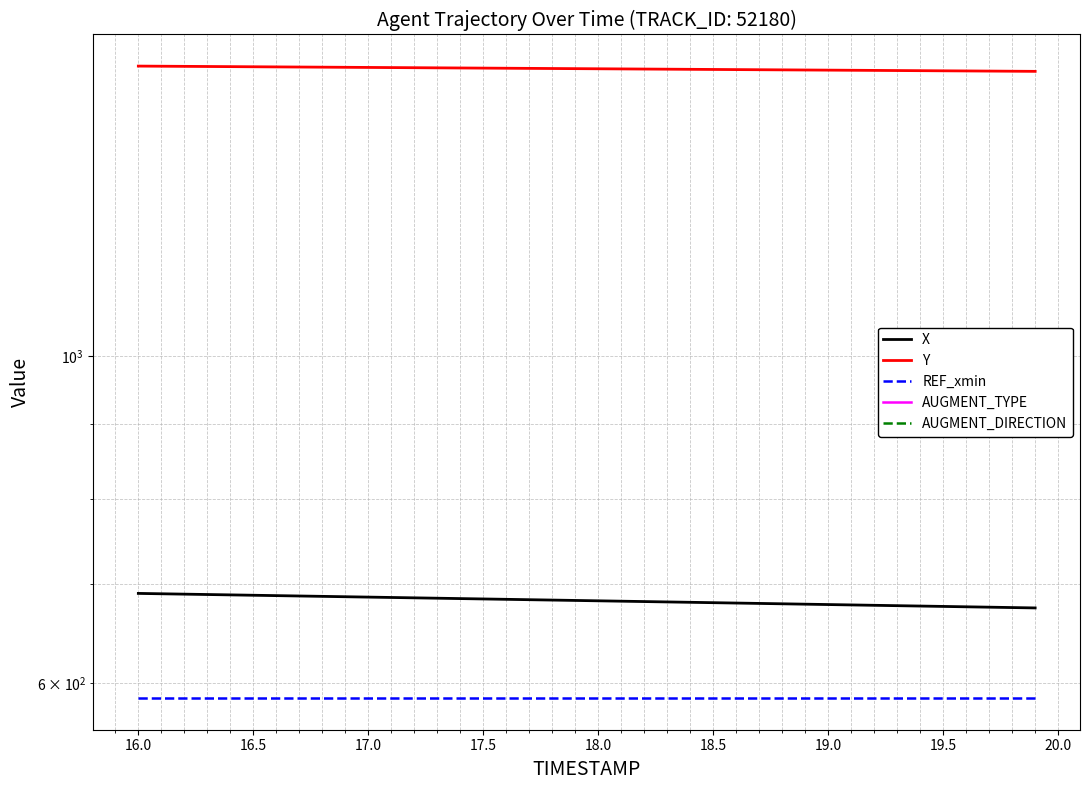

True or false: REF_xmin and AUGMENT_DIRECTION cross at least once.

False